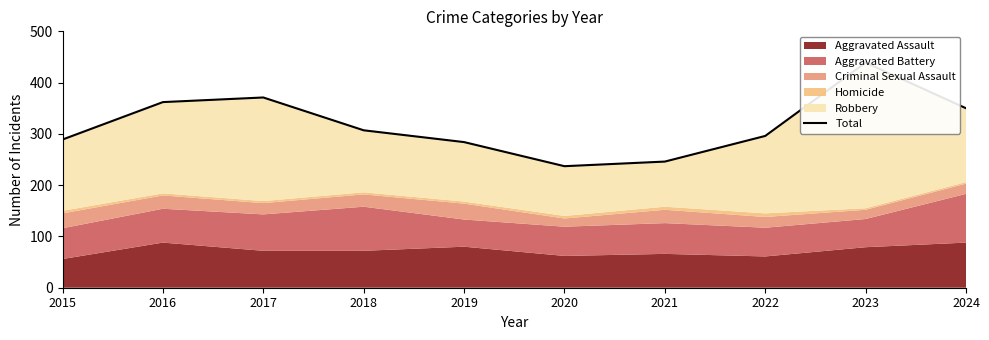

What is the difference between the values at 2023 and 2018?

132